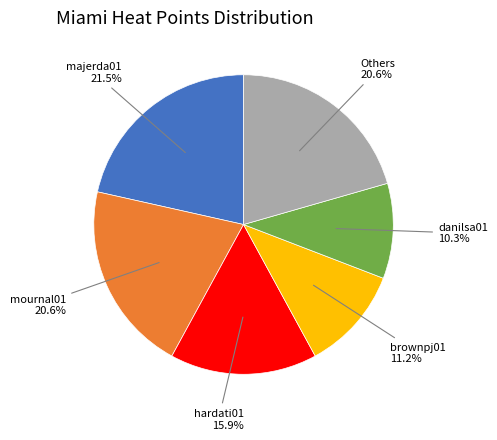

Does any single category account for the majority?

No